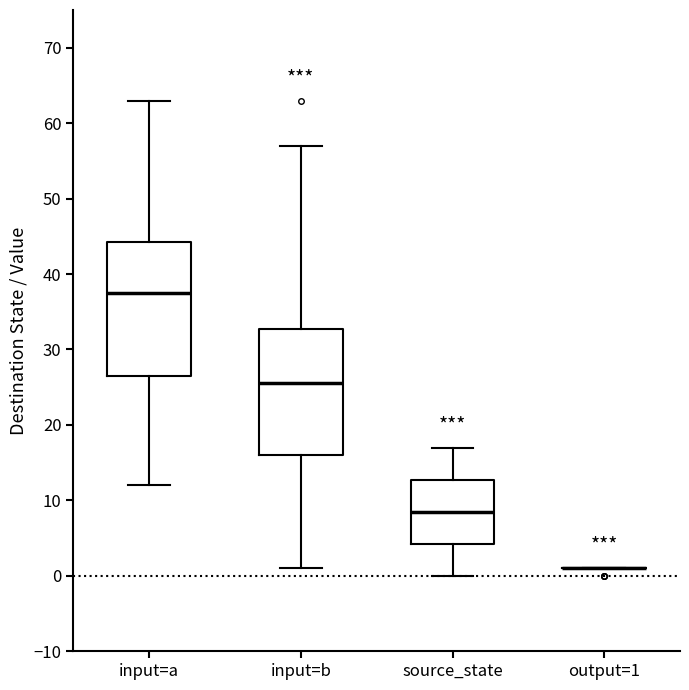

Reading left to right, read every box against the y-axis: the position of its median line, the range the box covers, and the ends of its whiskers. The values are not printed on the chart, so give them approximately, as read against the axis.

input=a: median 38, box 27 to 44, whiskers 12 to 63
input=b: median 26, box 16 to 33, whiskers 1 to 57
source_state: median 9, box 4 to 13, whiskers 0 to 17
output=1: box collapsed to a line at 1, whiskers 1 to 1